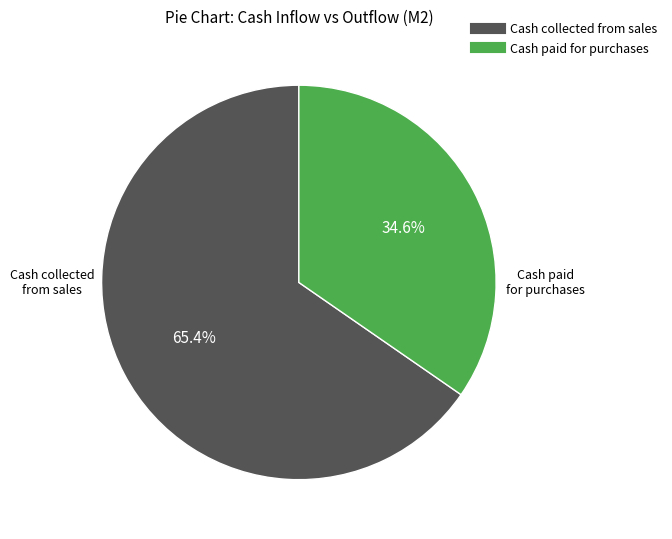

What is the largest slice in the pie chart?

Cash collected from sales